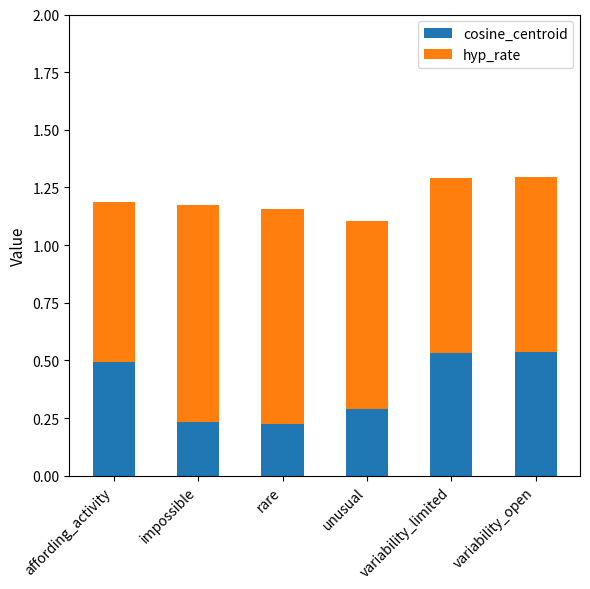

Is it true that cosine_centroid equals 0.1 at rare?

False